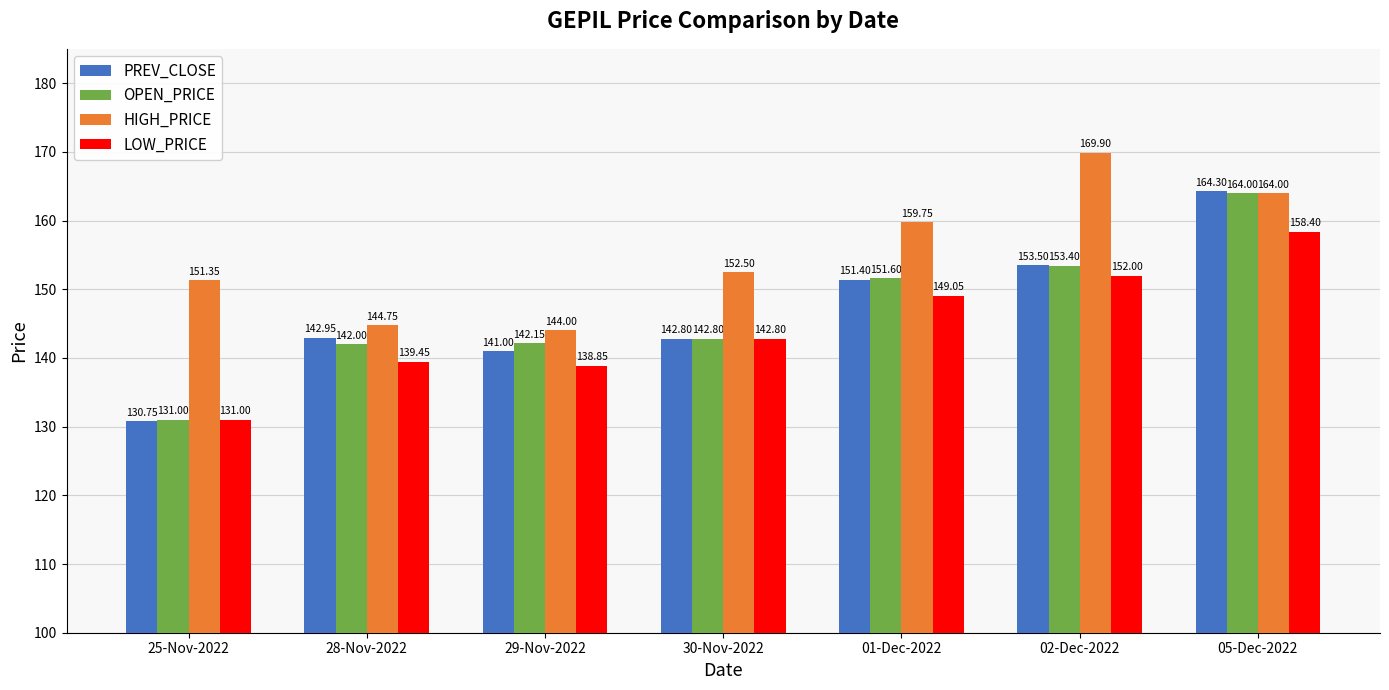

What is the label of the 3rd bar from the left?

29-Nov-2022